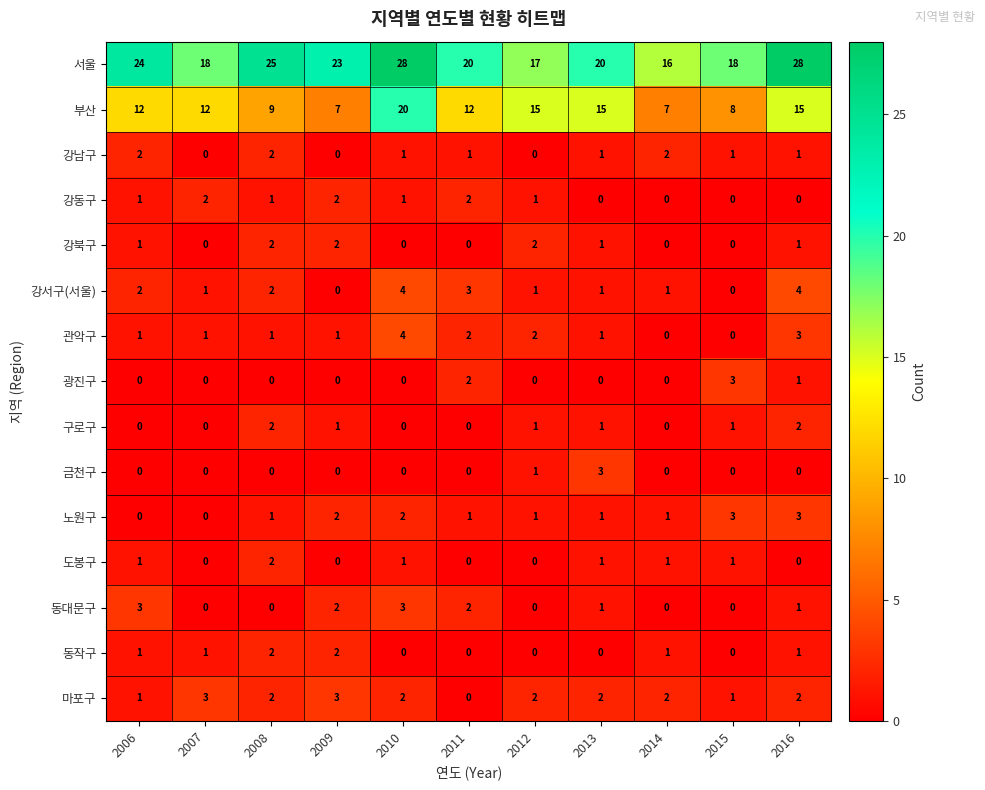

Count the 마포구 values in the range 1 to 2.

8